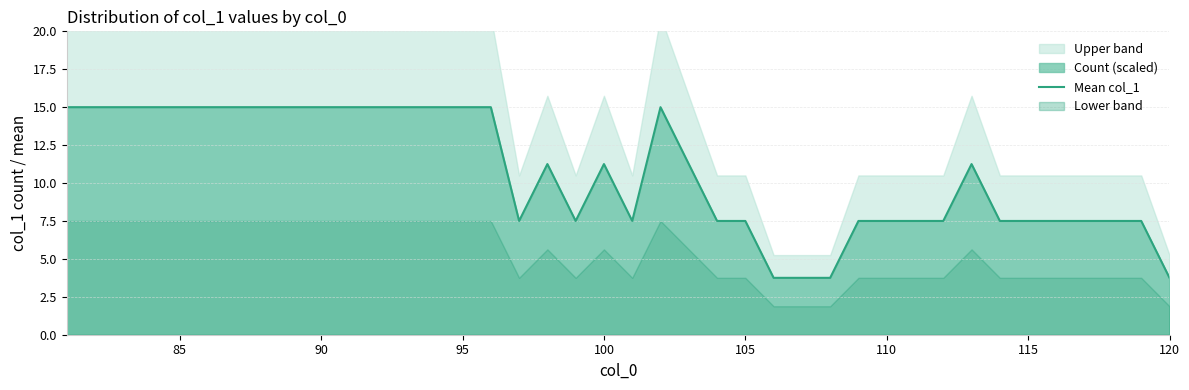

True or false: Mean col_1 has a value of 11.3 at 110.

False